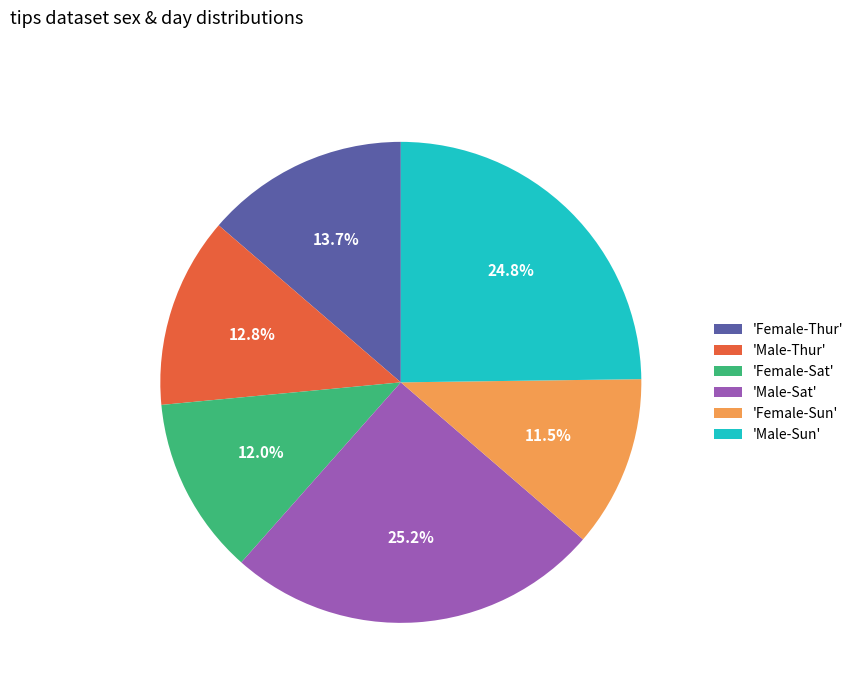

Is there any slice that represents more than half of the pie?

No